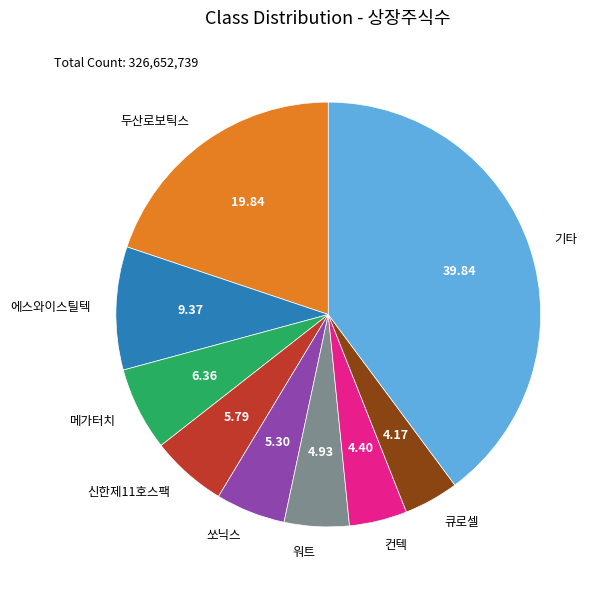

Which slice is the largest?

기타